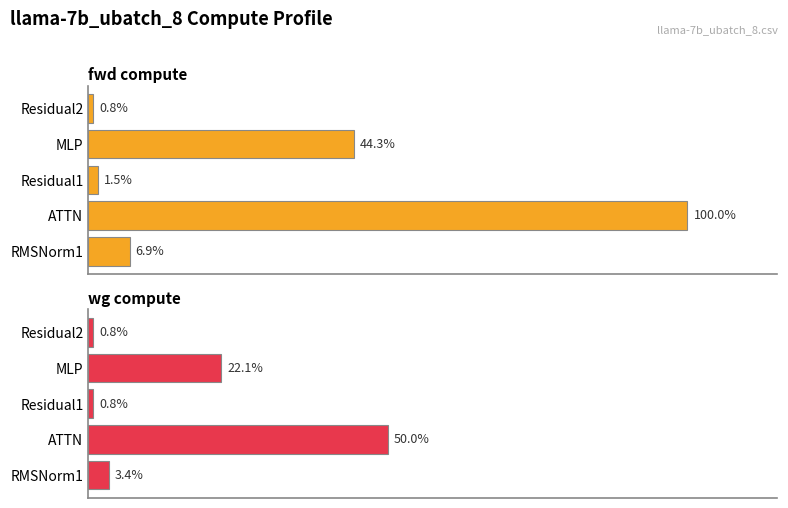

Which series has the largest total across all categories?

fwd compute